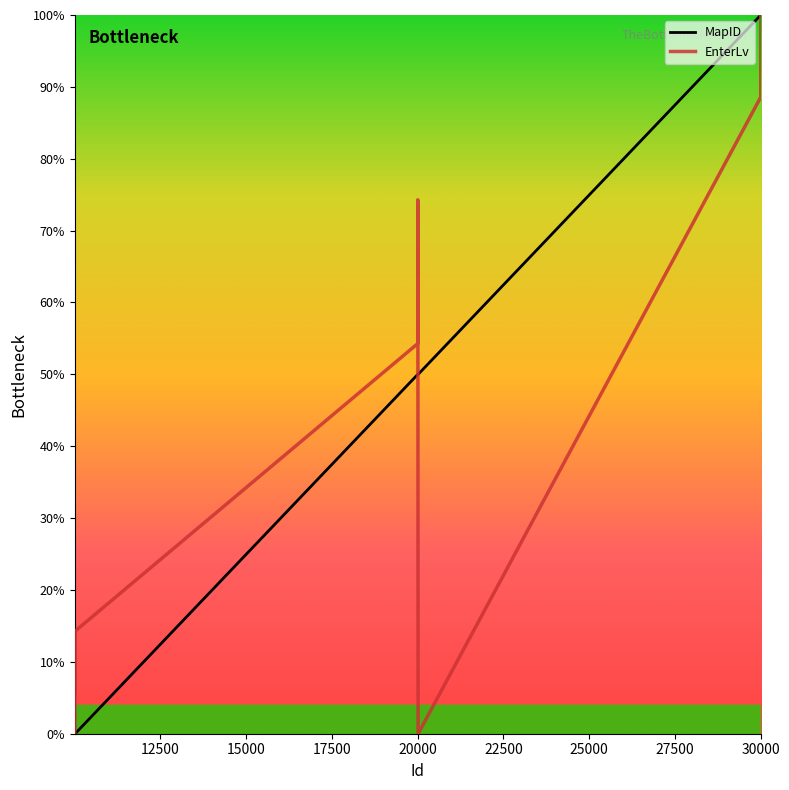

Rank the series by their average value, from lowest to highest.

EnterLv, MapID